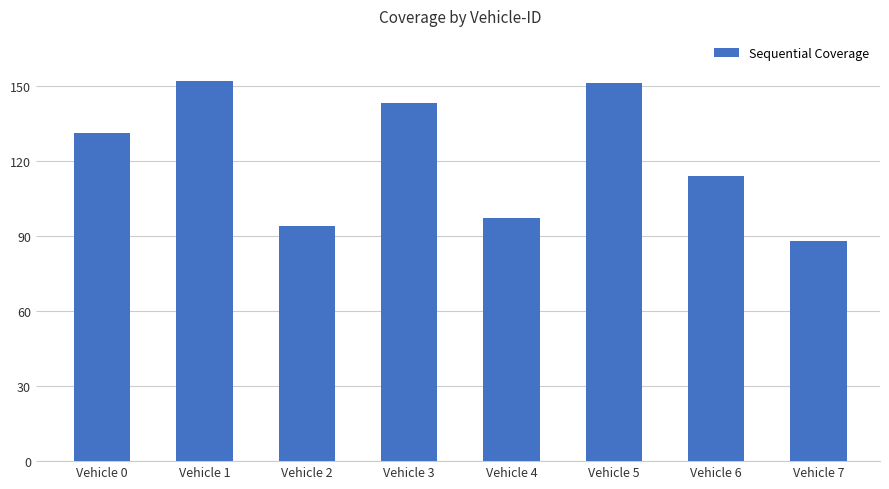

True or false: the data shows 151 at Vehicle 5.

True